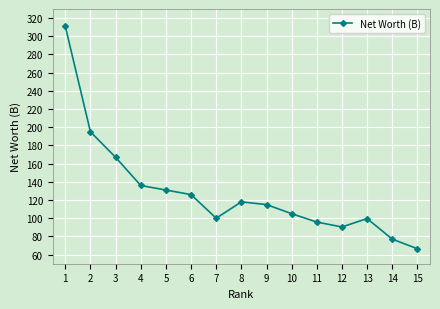

What is the value of the 4th point from the left?

136.0